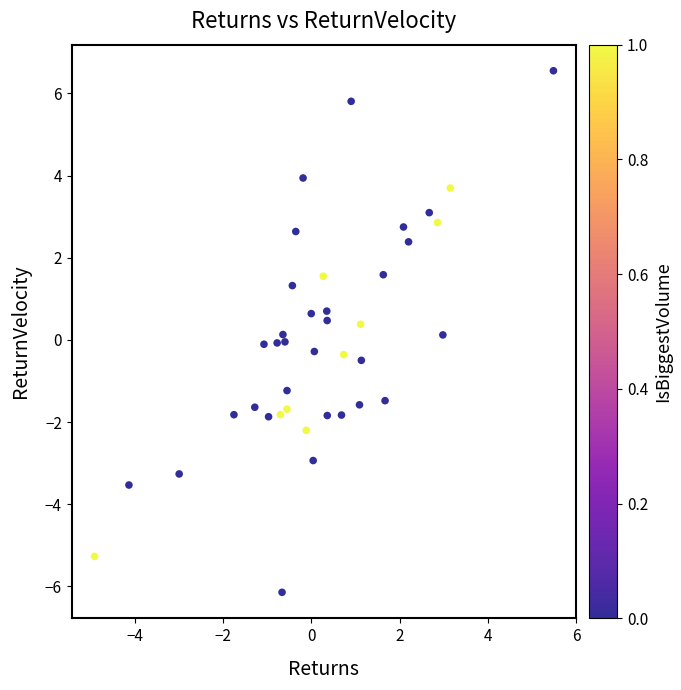

What is the range of X values (max minus min)?

10.4